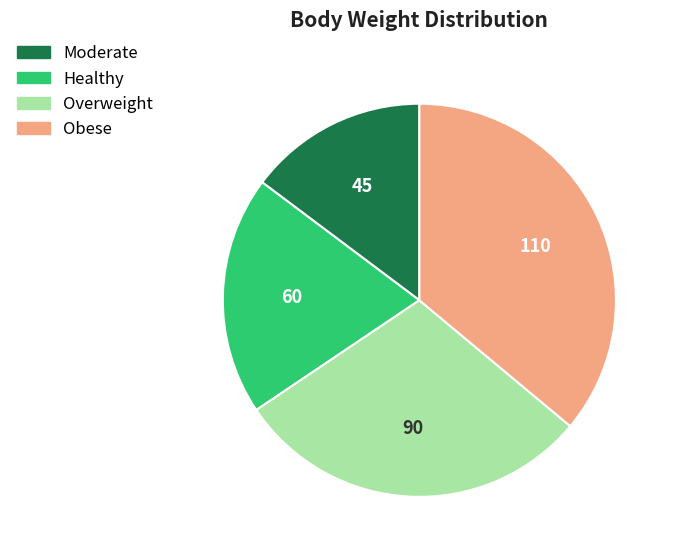

The Moderate slice represents 15% of the pie. True or false?

True